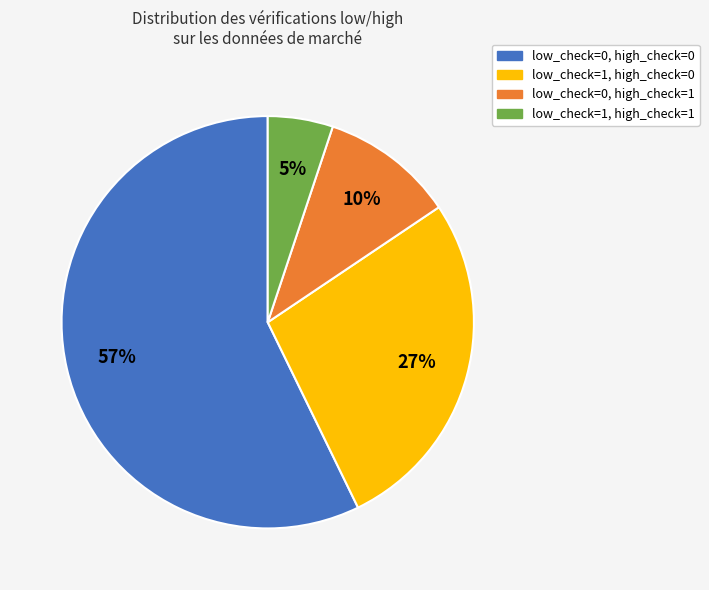

Rank the categories by value from lowest to highest.

low_check=1, high_check=1, low_check=0, high_check=1, low_check=1, high_check=0, low_check=0, high_check=0